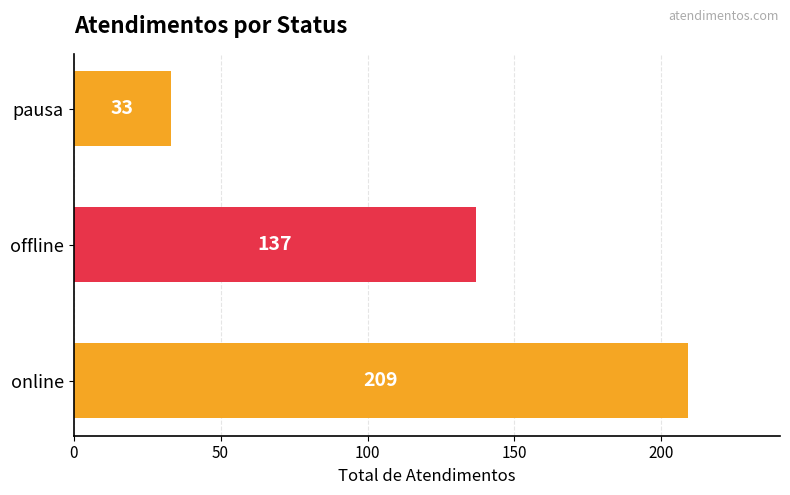

What is the average value?

126